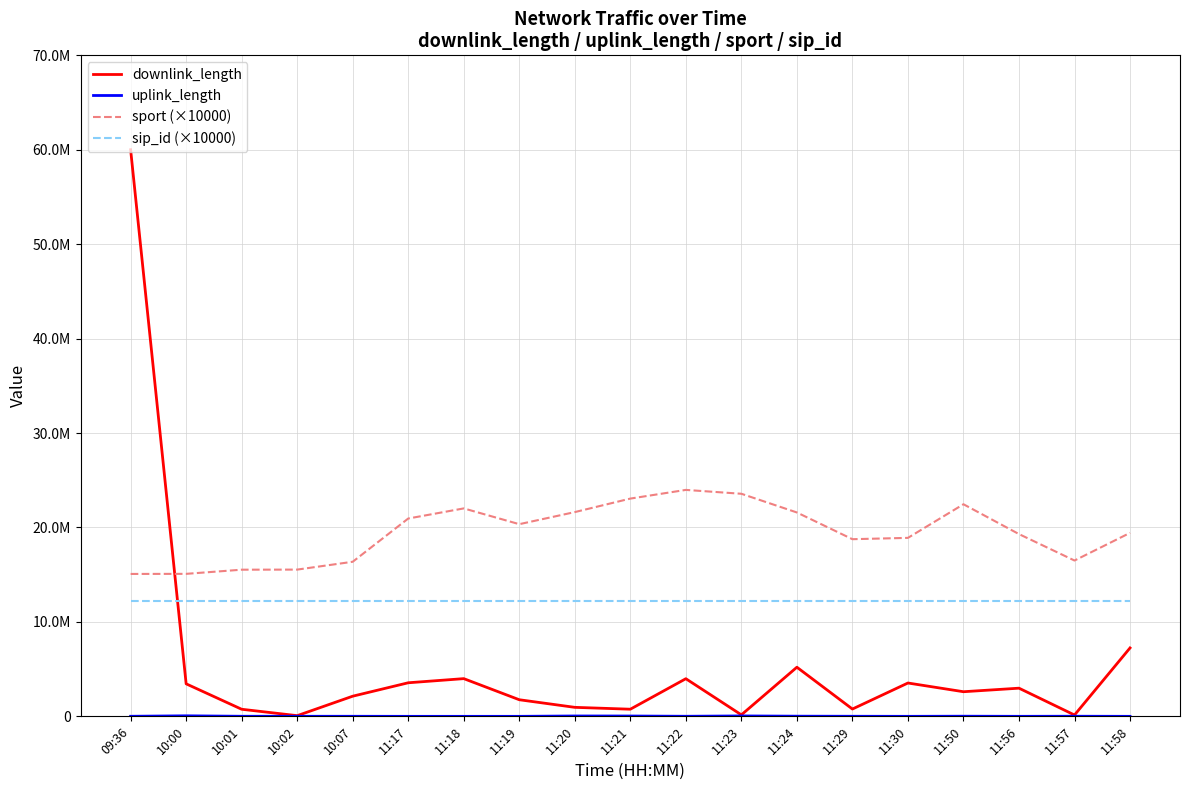

At which category is the sum across all series the highest?

09:36